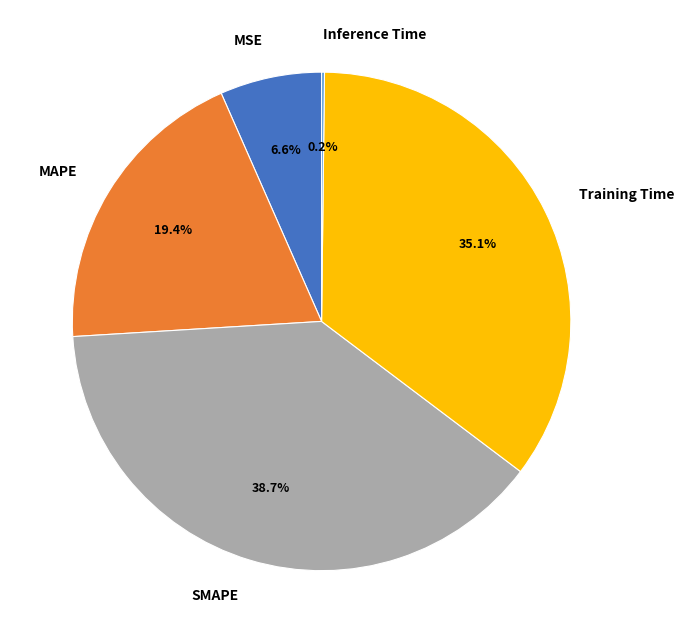

What percentage is NOT represented by MAPE?

80.6%